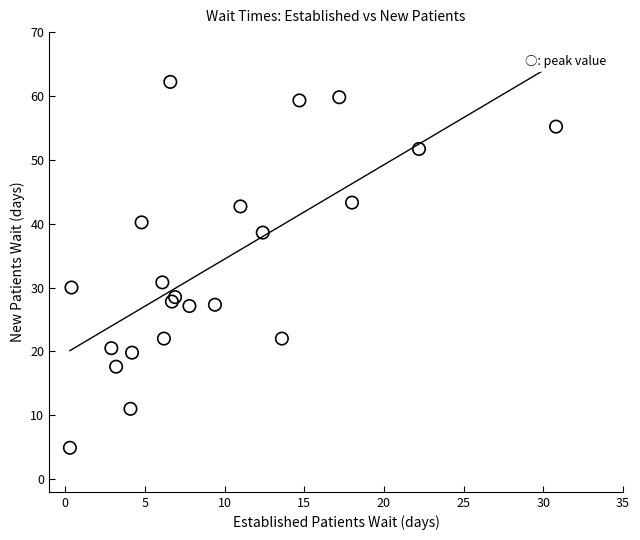

What Y value in the scatter plot is closest to 33?

30.8